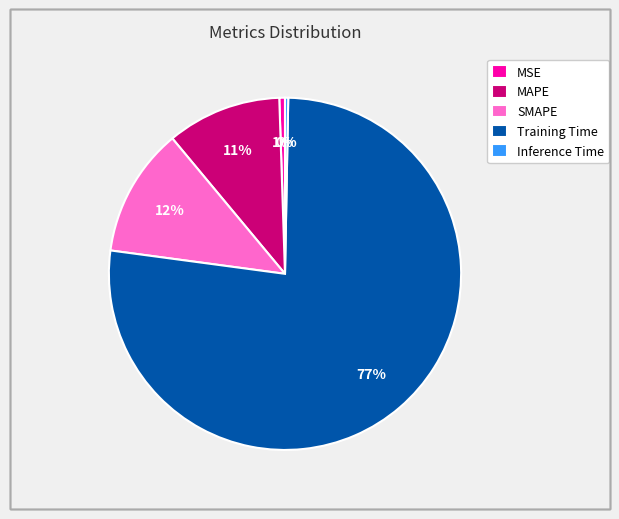

What is the largest slice in the pie chart?

Training Time